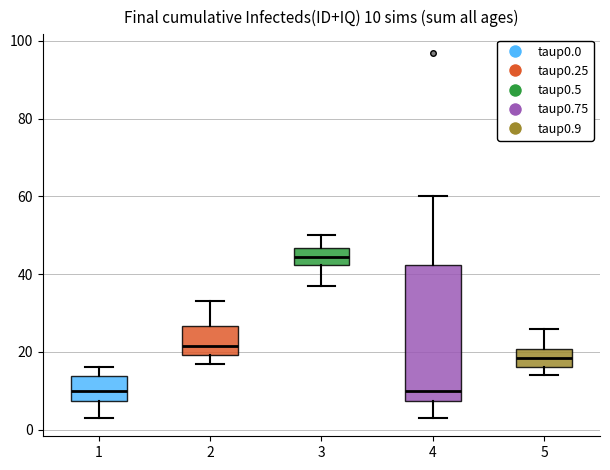

Which box's median line is the highest?

3